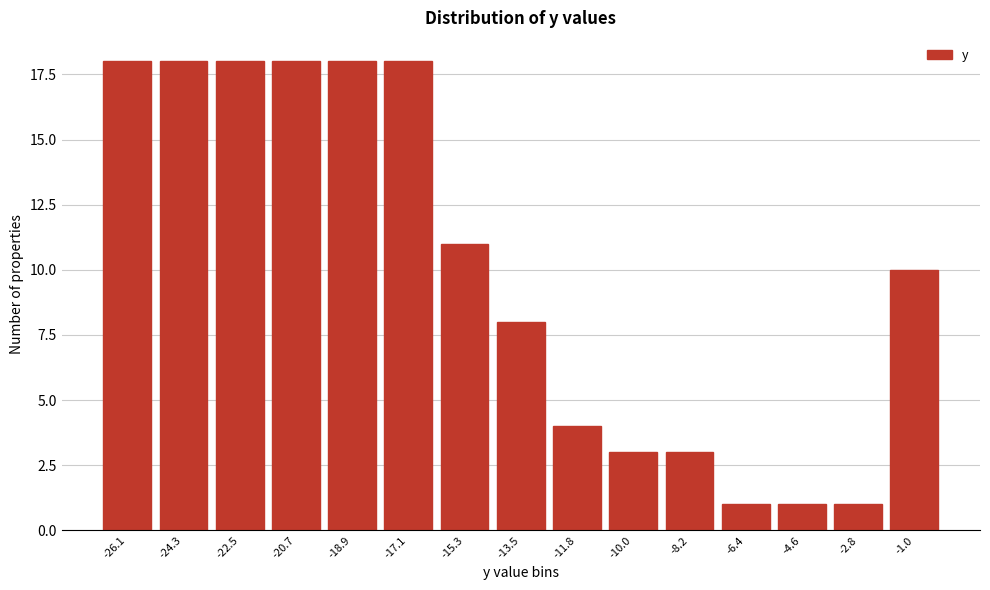

Reading left to right, extract all data points from this chart.

18	18	18	18	18	18	11	8	4	3	3	1	1	1	10